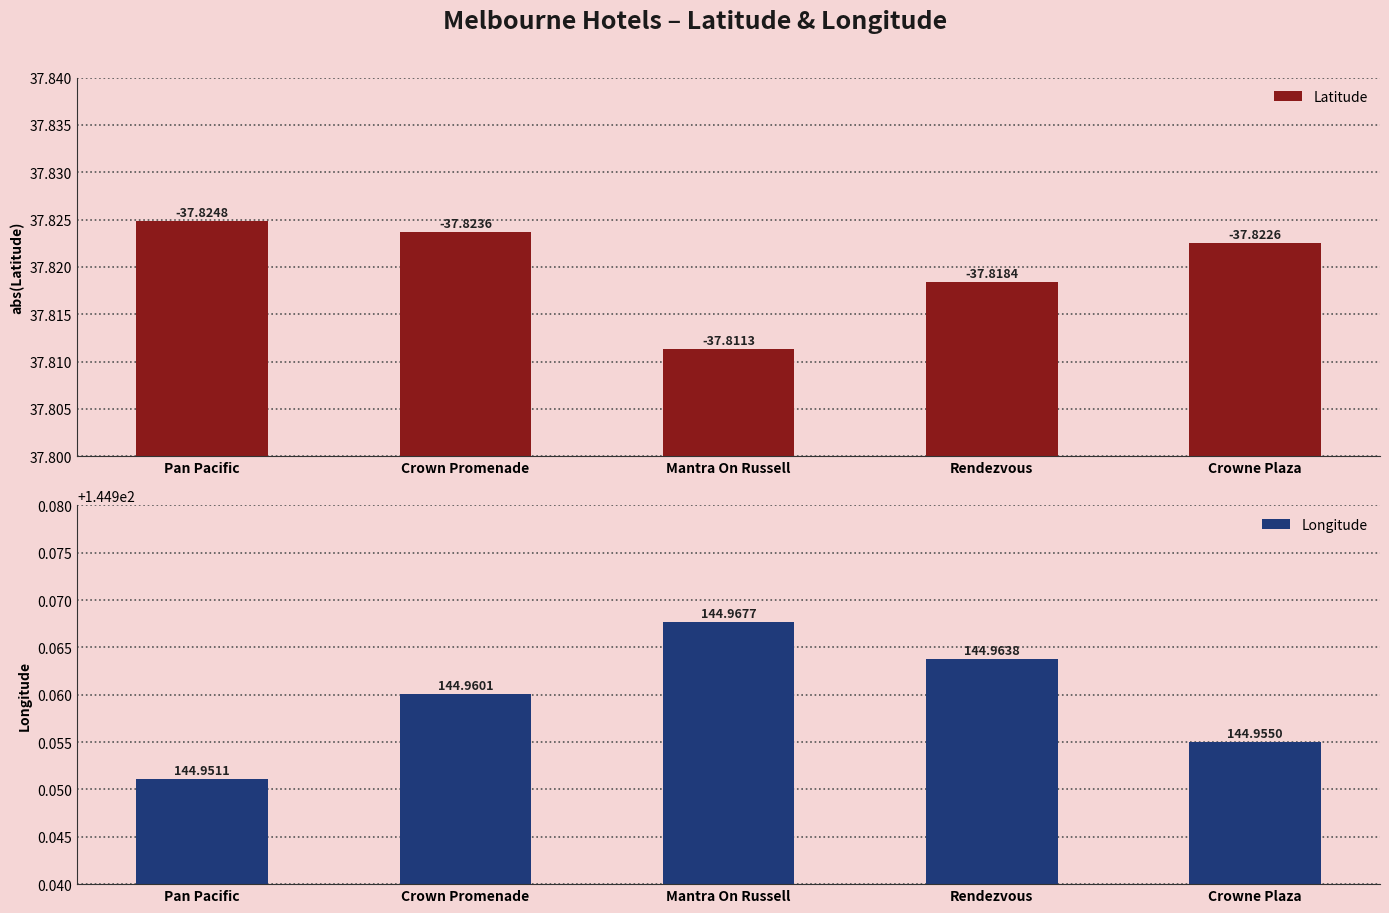

How many bars are there in each group?

2